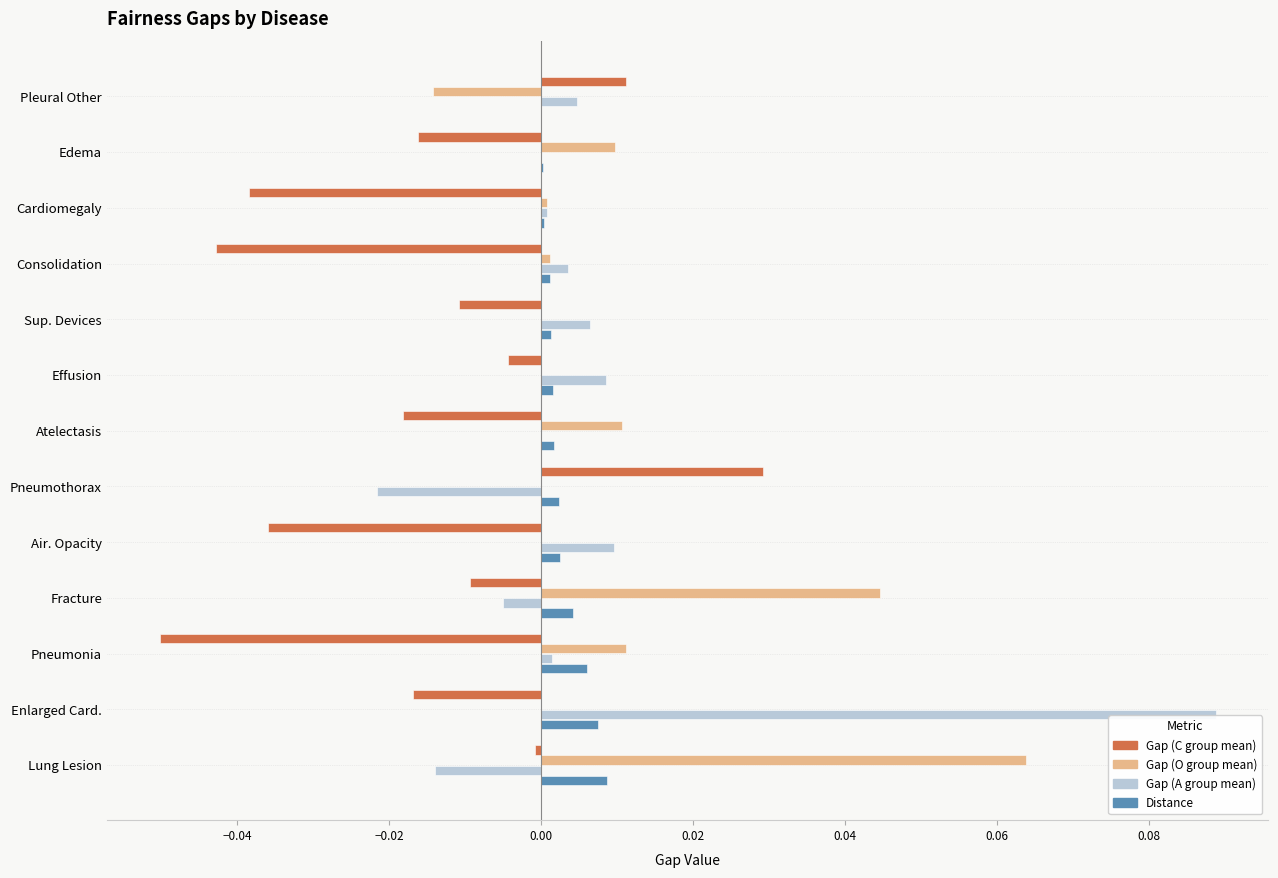

At which category is the sum across all series the highest?

Enlarged Card.